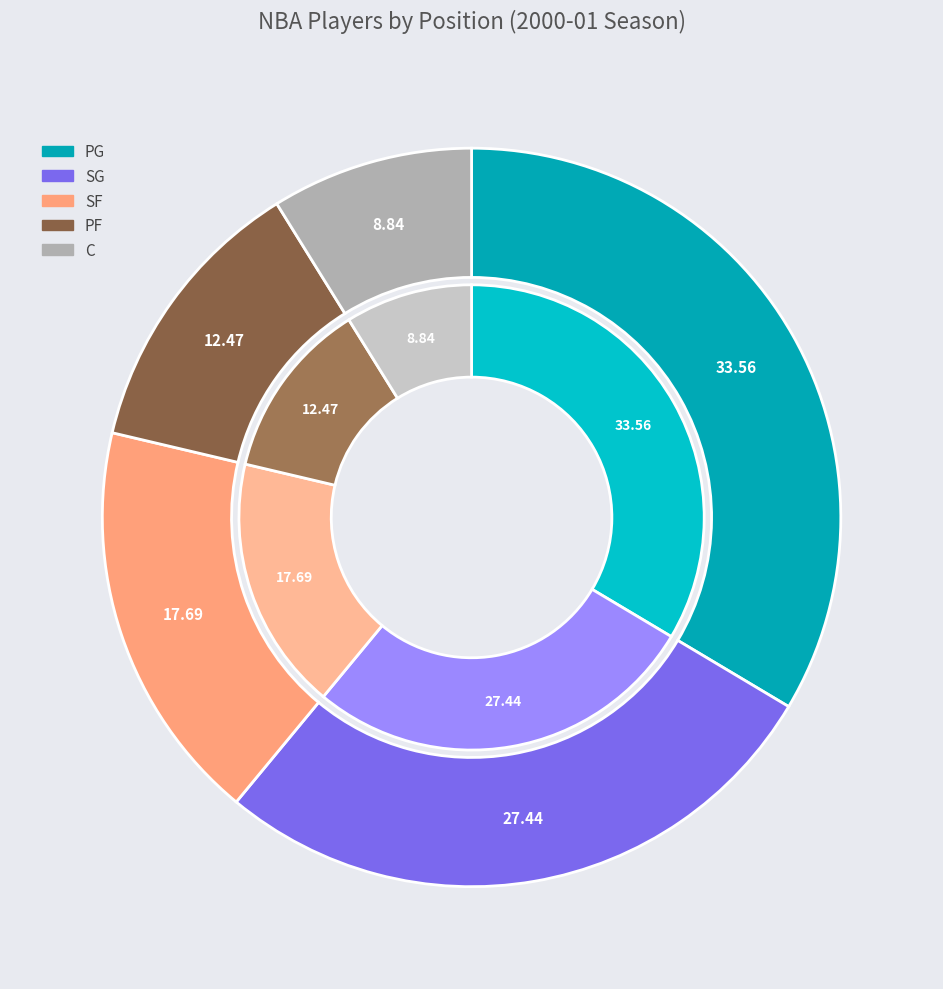

Which slice is the largest?

PG